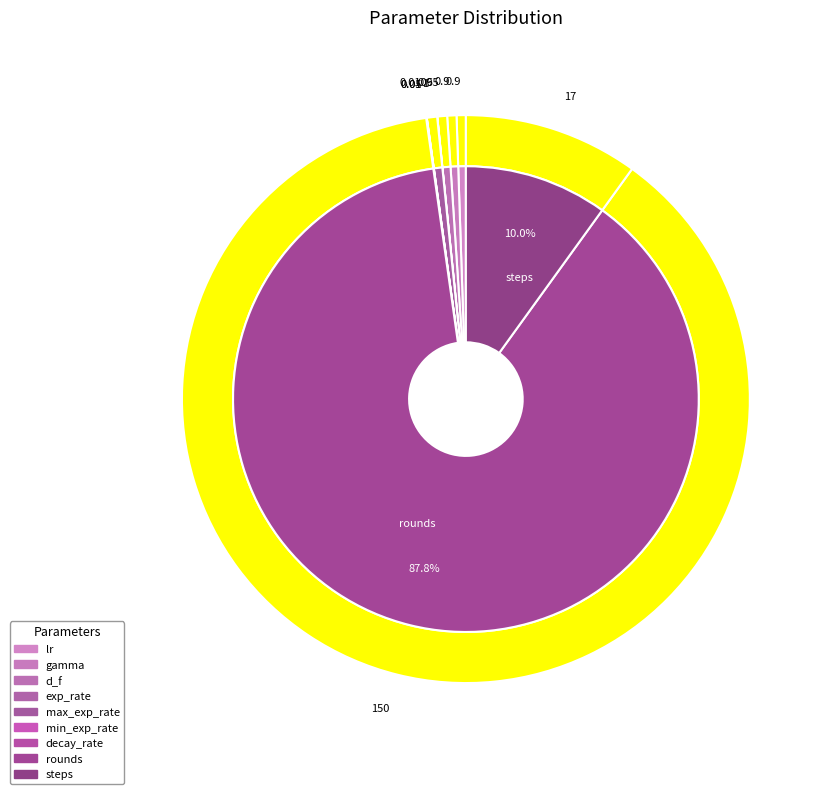

To the nearest percent, what is the difference between the largest and smallest slice percentages?

88%